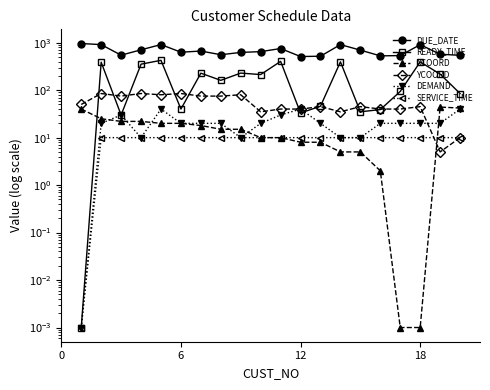

Reading right to left, list all the values displayed in this chart.

DUE_DATE: 542.0	571.0	909.0	535.0	528.0	697.0	911.0	519.0	511.0	753.0	648.0	624.0	558.0	667.0	630.0	913.0	708.0	546.0	911.0	960.0
READY_TIME: 85.0	218.0	394.0	94.0	39.0	35.0	395.0	46.0	33.0	404.0	213.0	229.0	161.0	228.0	40.0	425.0	353.0	30.0	388.0	0.0
XCOORD: 42.0	44.0	0.0	0.0	2.0	5.0	5.0	8.0	8.0	10.0	10.0	15.0	15.0	18.0	20.0	20.0	22.0	22.0	25.0	40.0
YCOORD: 10.0	5.0	45.0	40.0	40.0	45.0	35.0	45.0	40.0	40.0	35.0	80.0	75.0	75.0	85.0	80.0	85.0	75.0	85.0	50.0
DEMAND: 40.0	20.0	20.0	20.0	20.0	10.0	10.0	20.0	40.0	30.0	20.0	10.0	20.0	20.0	20.0	40.0	10.0	30.0	20.0	0.0
SERVICE_TIME: 10.0	10.0	10.0	10.0	10.0	10.0	10.0	10.0	10.0	10.0	10.0	10.0	10.0	10.0	10.0	10.0	10.0	10.0	10.0	0.0